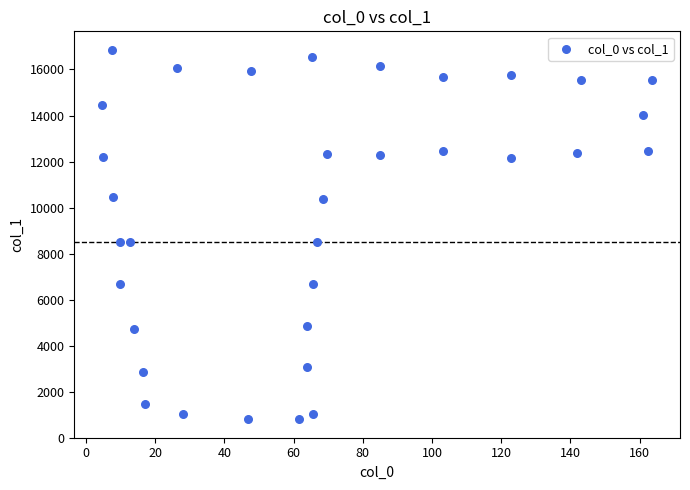

What is the range of Y values (max minus min)?

16052.9